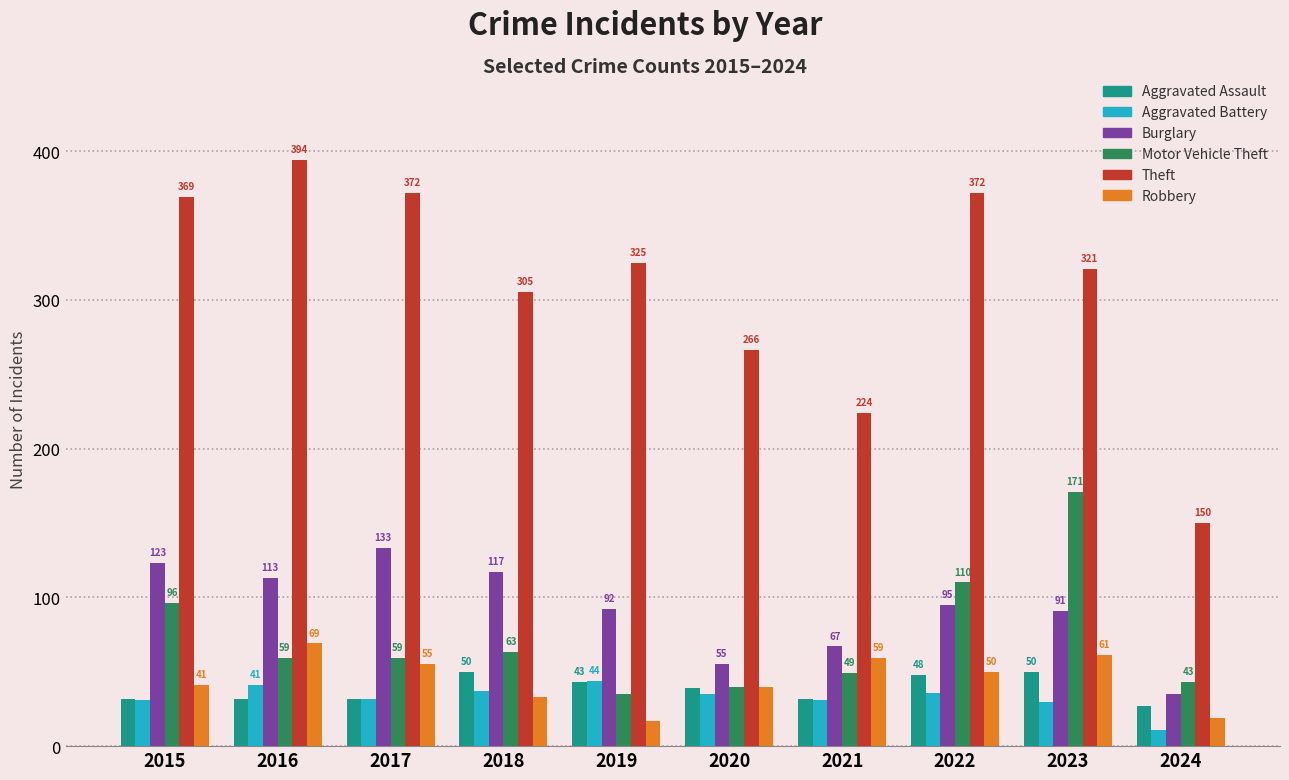

Where is Theft nearest to the value 272?

2020